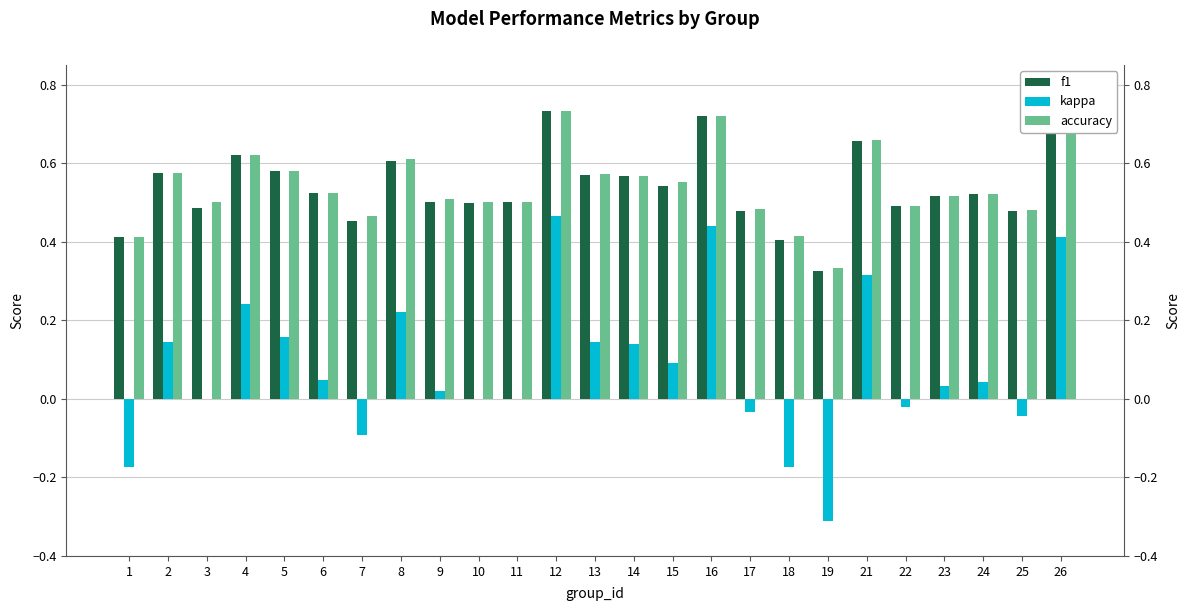

Reading left to right, extract all data points from this chart.

f1: 0.4	0.6	0.5	0.6	0.6	0.5	0.5	0.6	0.5	0.5	0.5	0.7	0.6	0.6	0.5	0.7	0.5	0.4	0.3	0.7	0.5	0.5	0.5	0.5	0.7
kappa: -0.2	0.1	0.0	0.2	0.2	0.0	-0.1	0.2	0.0	0.0	0.0	0.5	0.1	0.1	0.1	0.4	-0.0	-0.2	-0.3	0.3	-0.0	0.0	0.0	-0.0	0.4
accuracy: 0.4	0.6	0.5	0.6	0.6	0.5	0.5	0.6	0.5	0.5	0.5	0.7	0.6	0.6	0.6	0.7	0.5	0.4	0.3	0.7	0.5	0.5	0.5	0.5	0.7